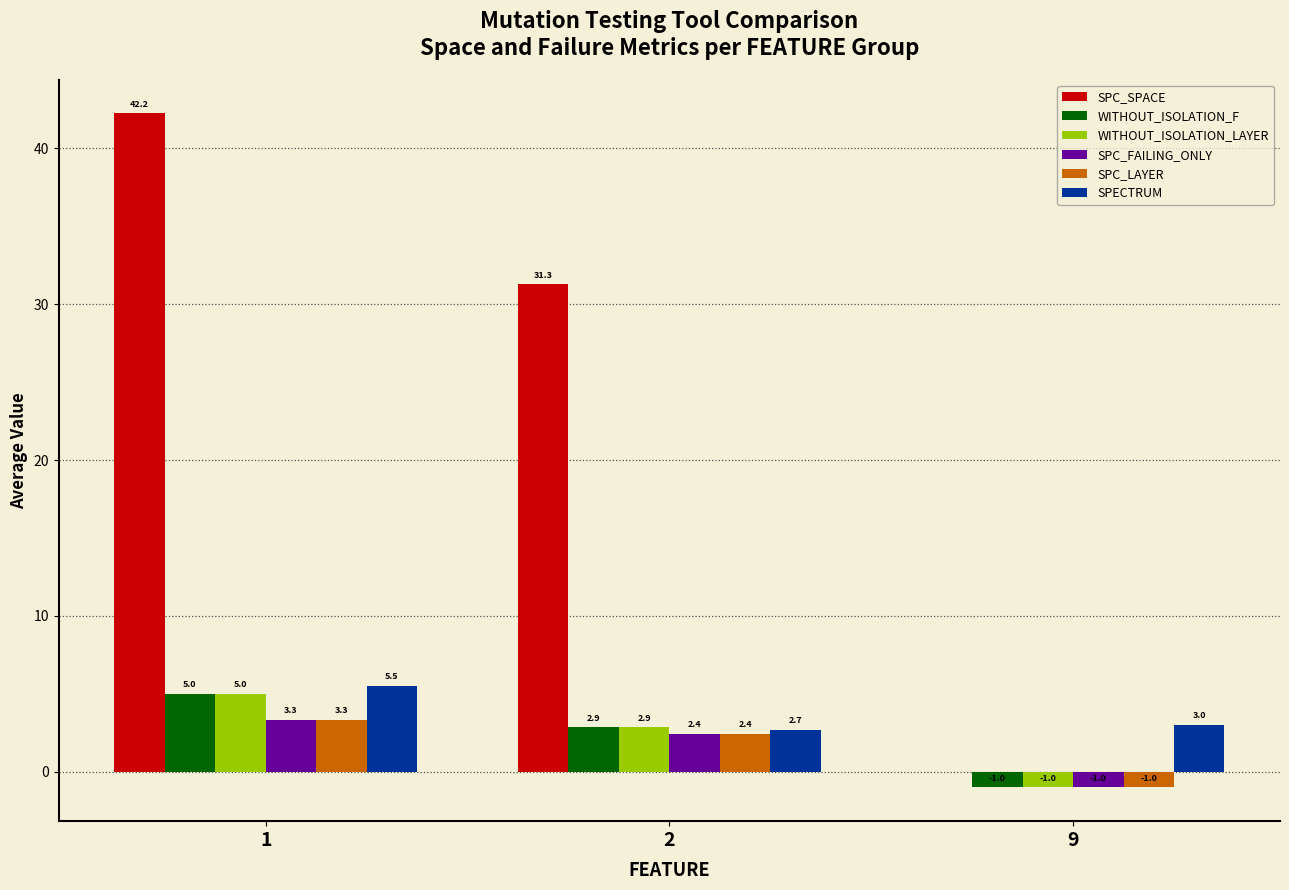

Where is SPC_LAYER nearest to the value 1?

2